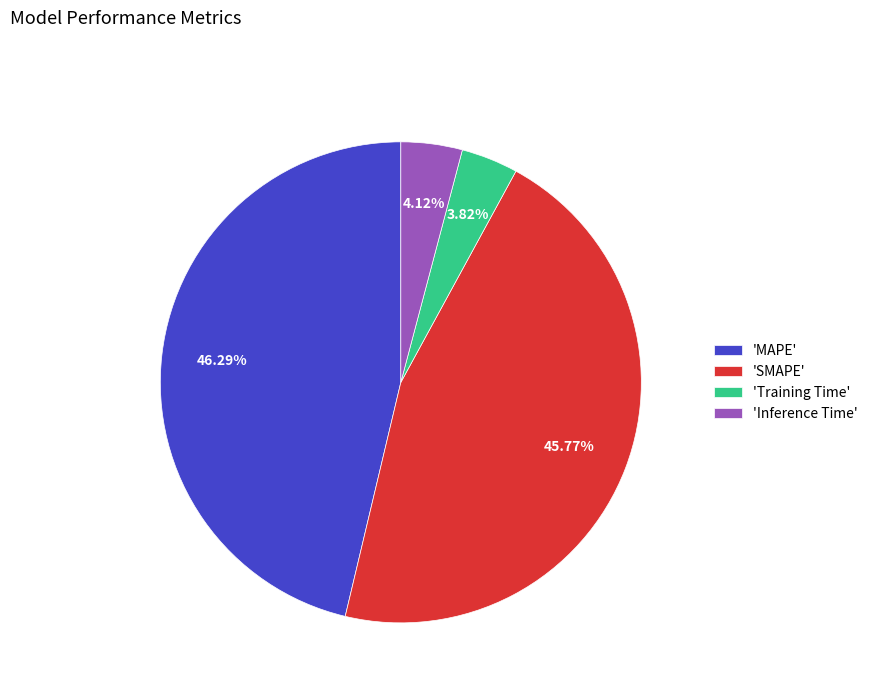

Is the sum of 'SMAPE' and 'MAPE' greater than half?

Yes